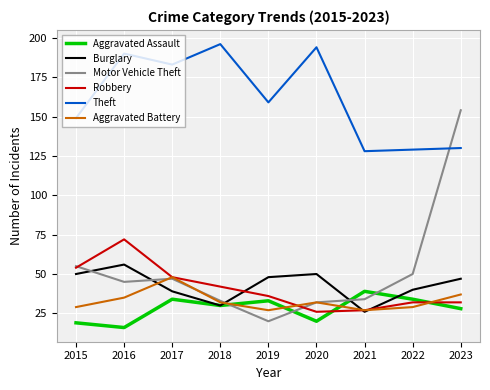

The Burglary series shows 16 at 2018. True or false?

False